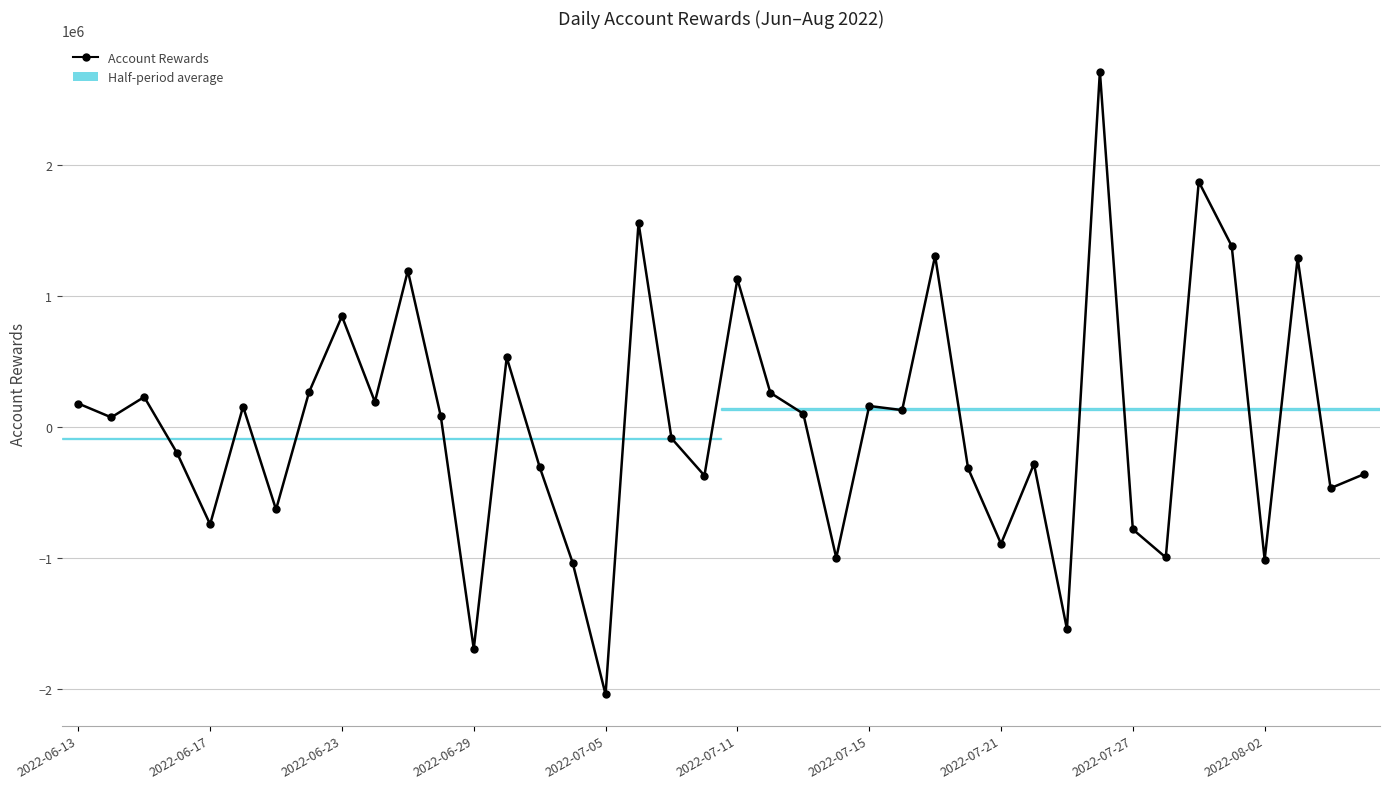

True or false: the data has more than 1 interior local peaks.

True